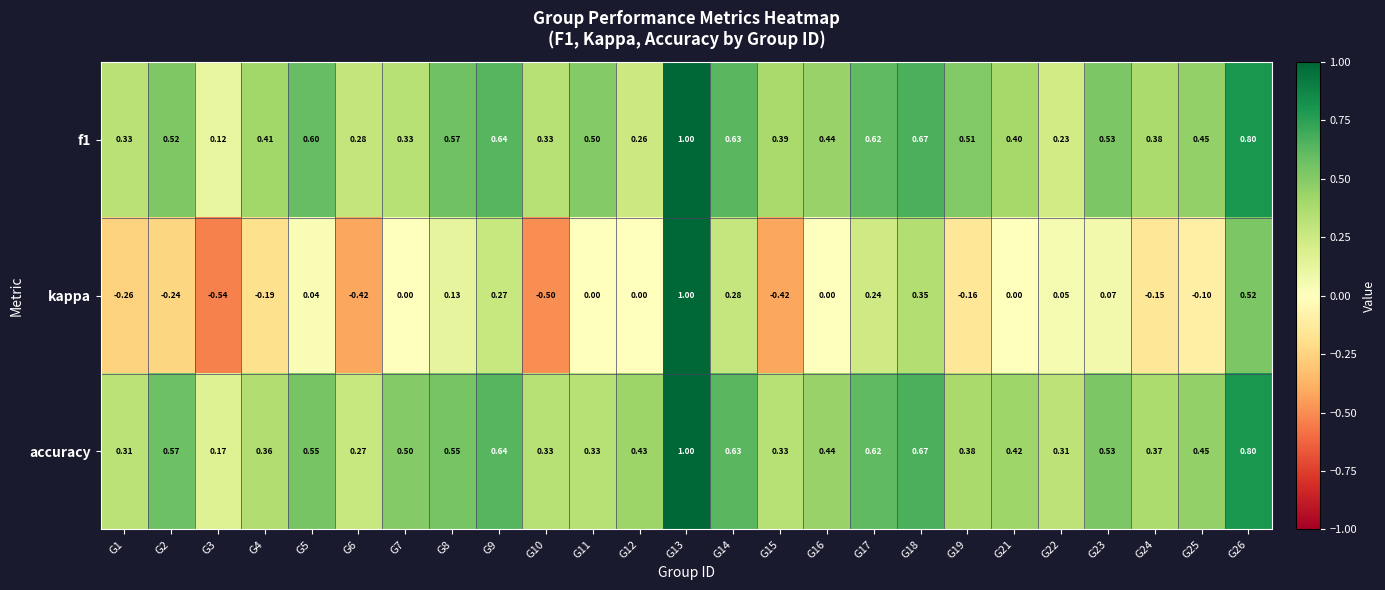

Is the value of f1 at G15 greater than the value of accuracy at G15?

Yes